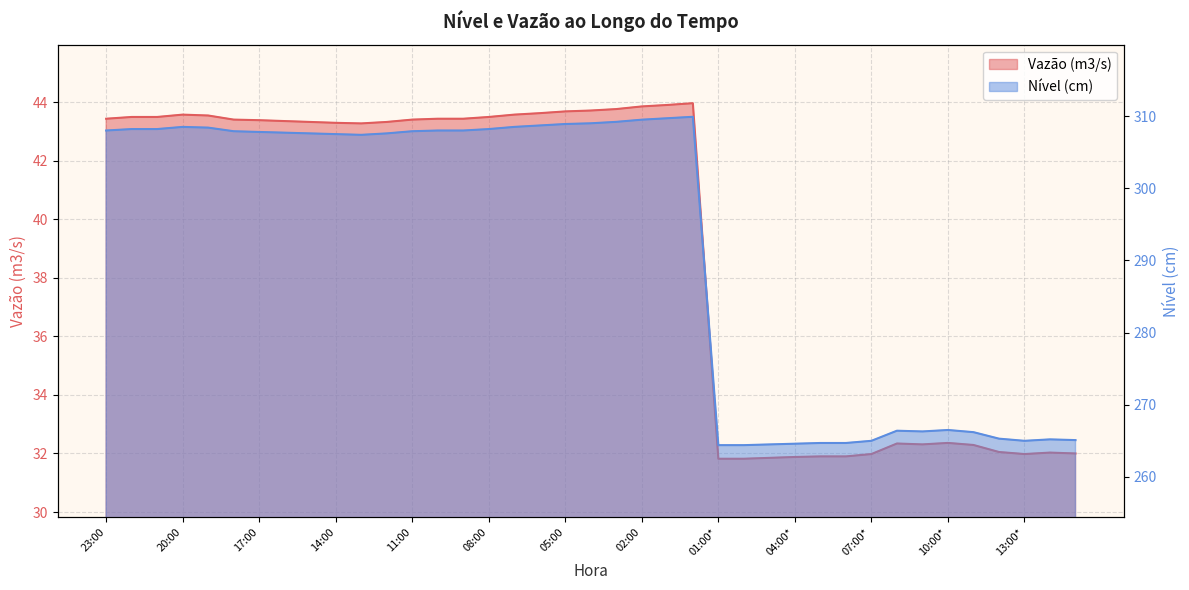

What is the difference between the maximum and minimum values in the Nível (cm) series?

45.5